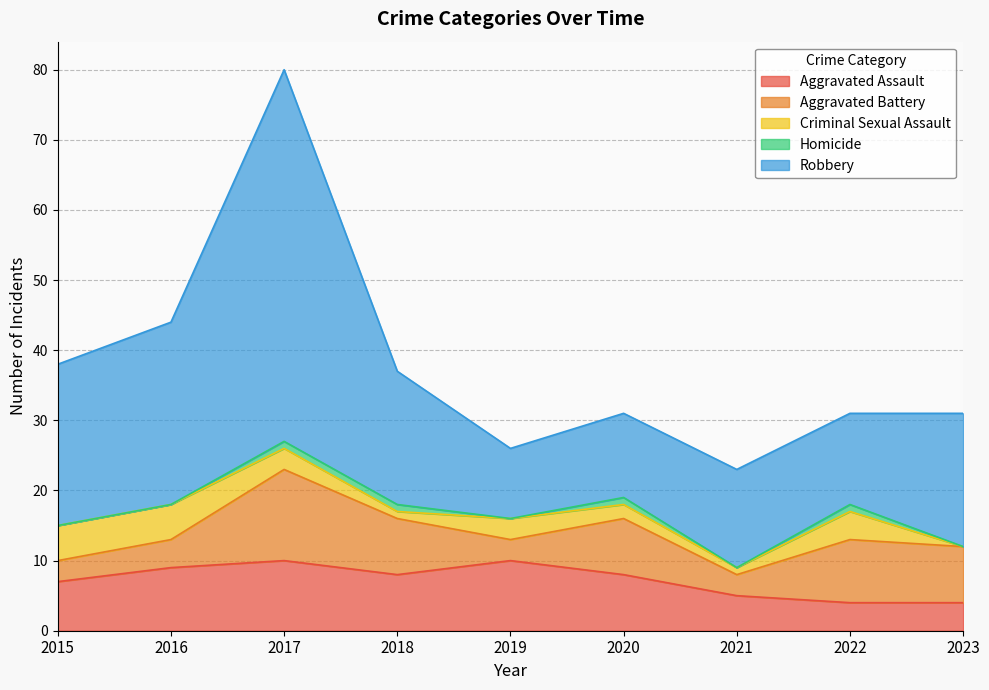

Count the number of categories in the chart.

9